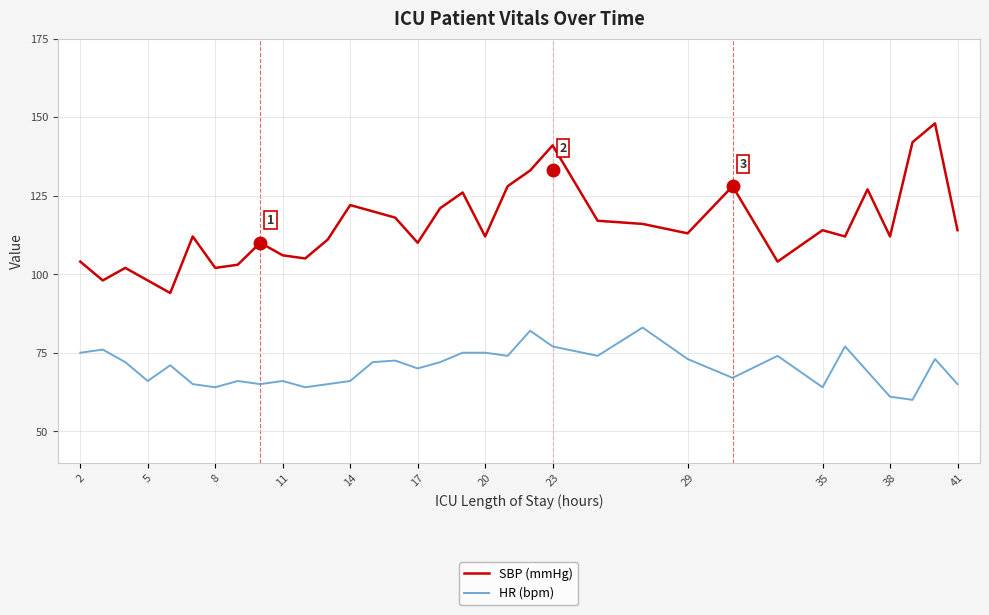

Which series has the widest spread of values?

SBP (mmHg)